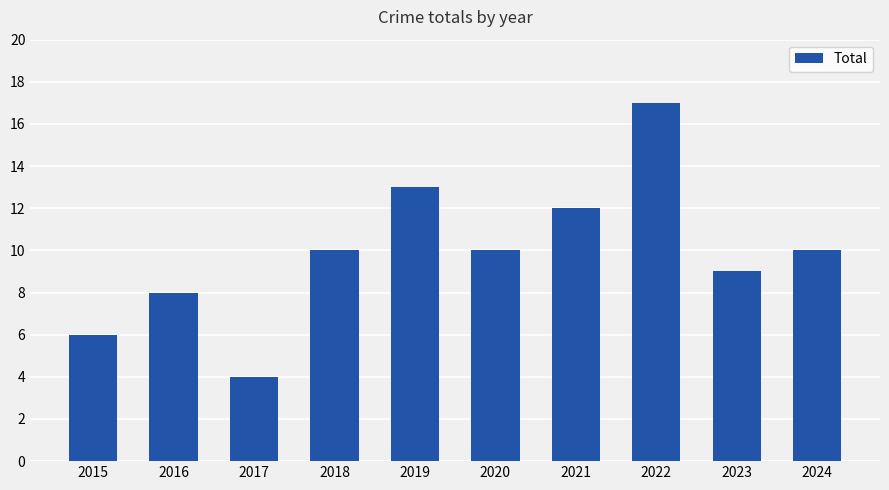

What is the change in value from 2017 to 2019?

+9